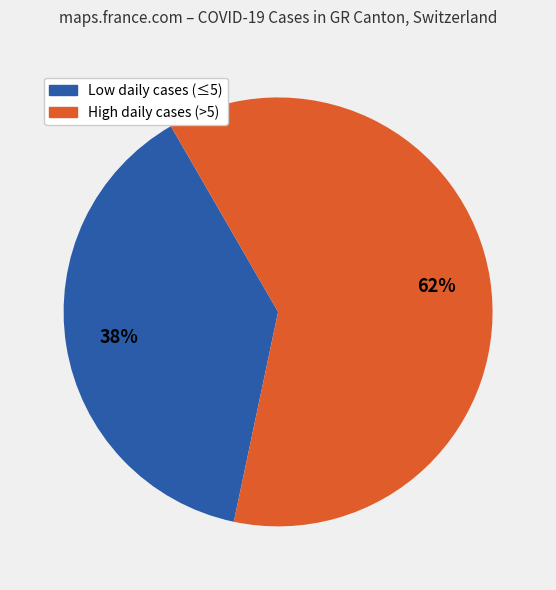

Is there any slice that represents more than half of the pie?

Yes